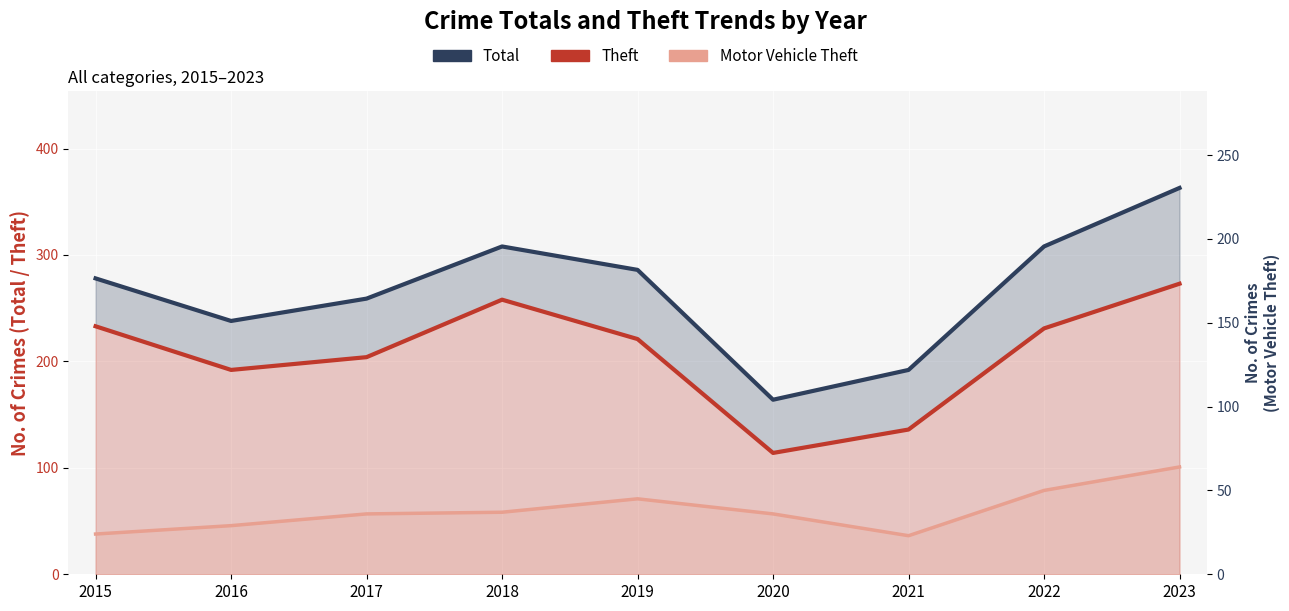

Is it true that Total equals 363 at 2023?

True